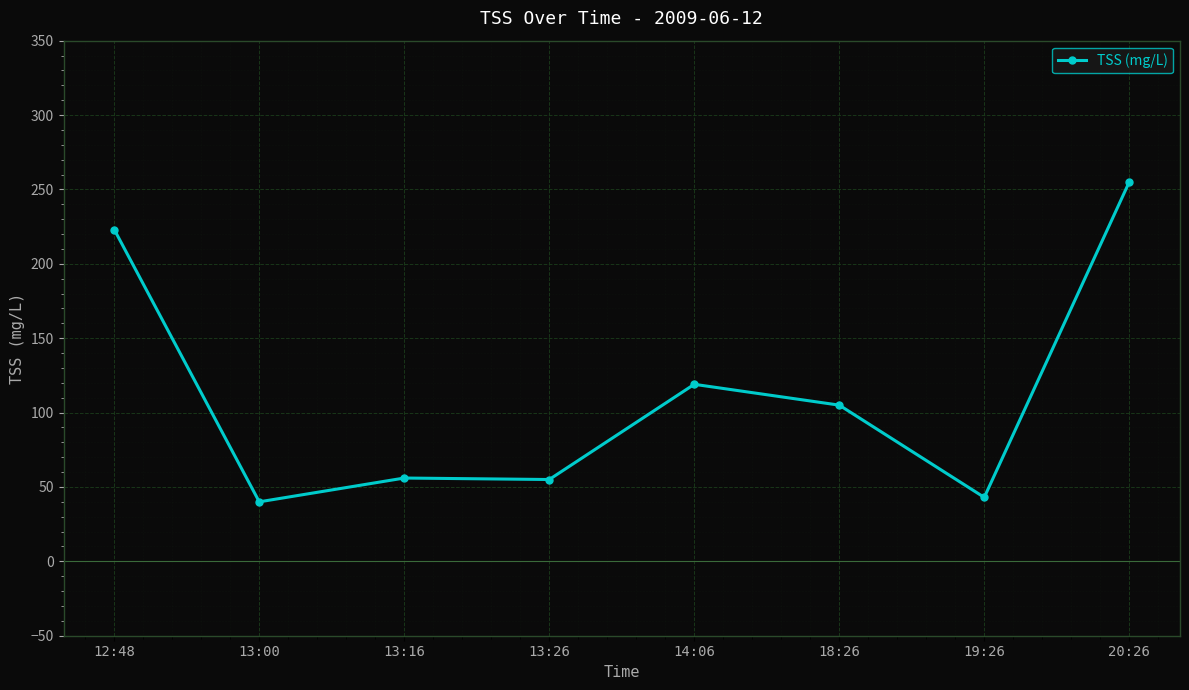

How many values are below 105?

4